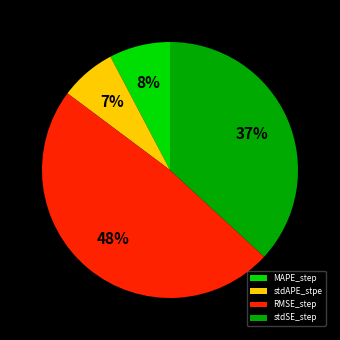

Rank the categories by value from highest to lowest.

RMSE_step, stdSE_step, MAPE_step, stdAPE_stpe